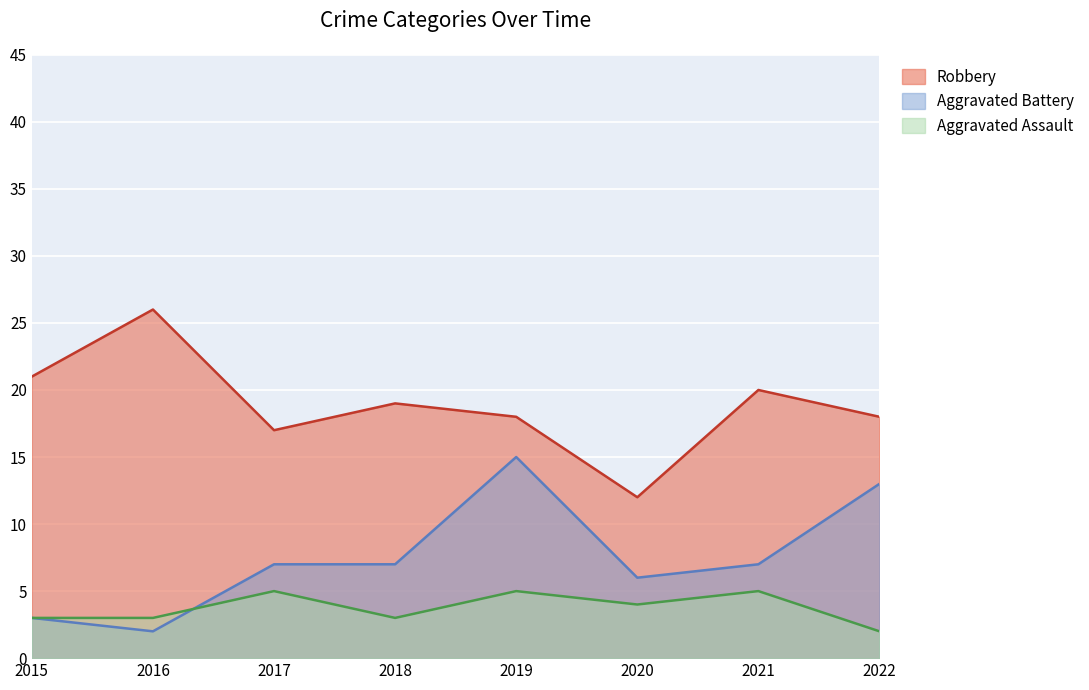

Reading left to right, transcribe all the data shown in this chart.

Robbery: 2015=21	2016=26	2017=17	2018=19	2019=18	2020=12	2021=20	2022=18
Aggravated Battery: 2015=3	2016=2	2017=7	2018=7	2019=15	2020=6	2021=7	2022=13
Aggravated Assault: 2015=3	2016=3	2017=5	2018=3	2019=5	2020=4	2021=5	2022=2